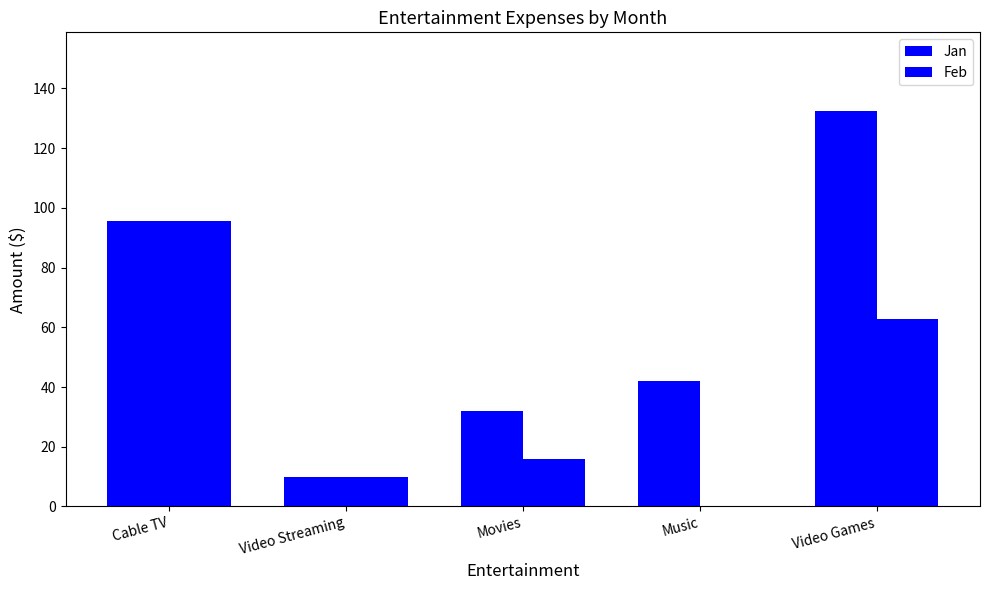

Read the Jan value at Video Games.

132.3